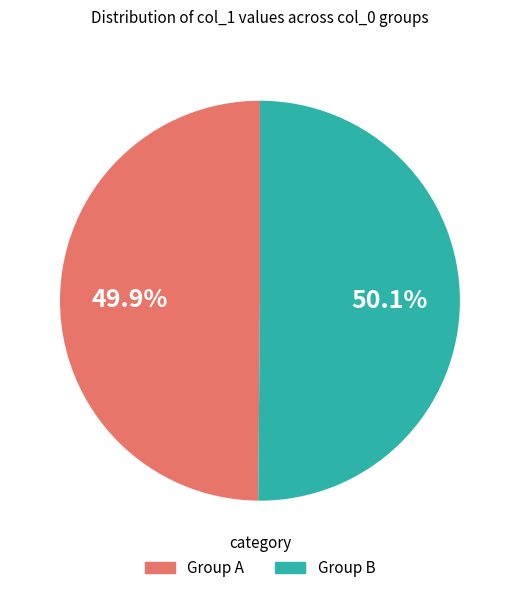

Does any single category account for the majority?

Yes